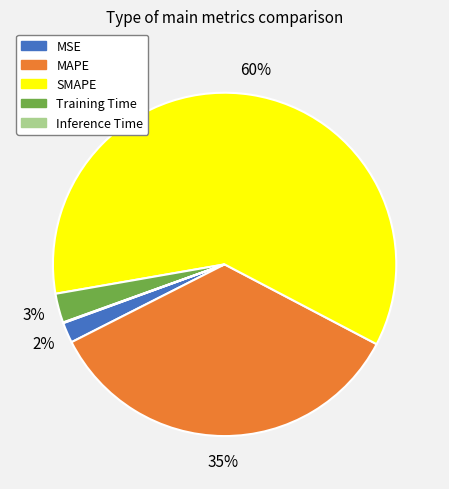

Which category has the biggest portion of the pie?

SMAPE